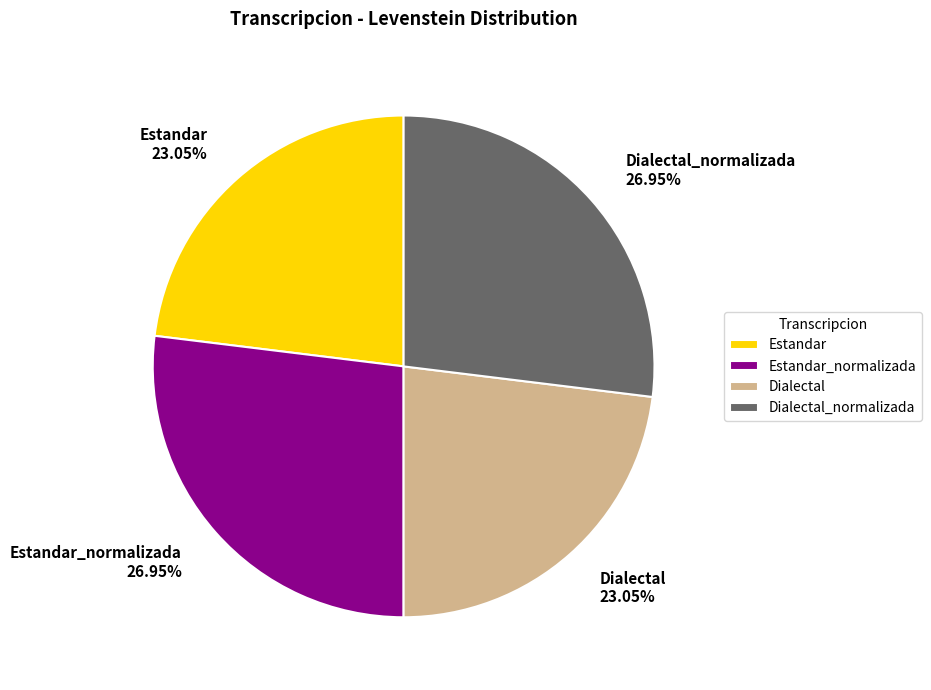

Combined, what portion of the pie is Dialectal_normalizada and Estandar_normalizada?

53.9%